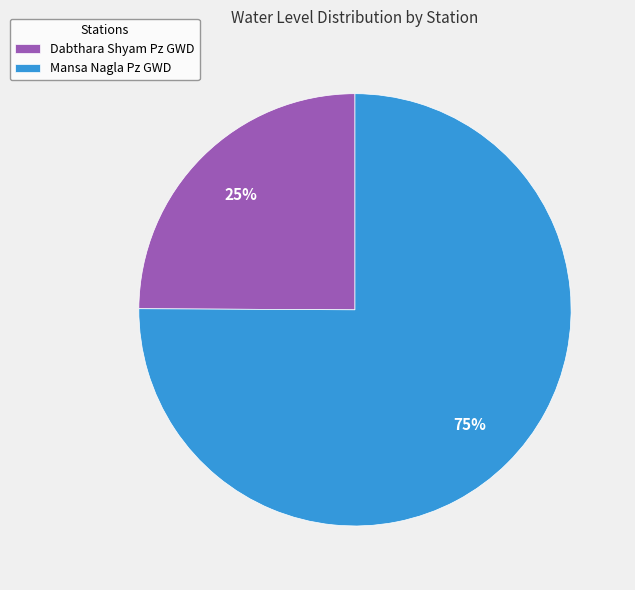

How many slices are in this pie chart?

2